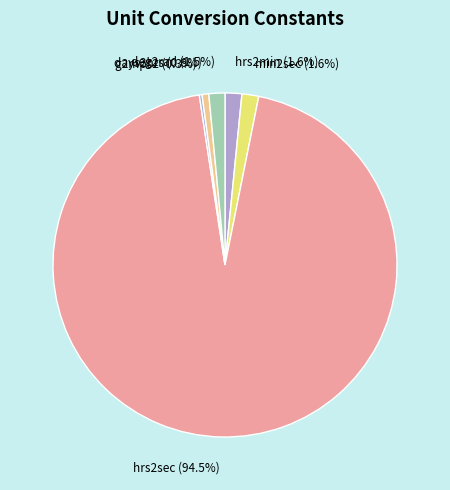

To the nearest percent, what is the difference between the largest and smallest slice percentages?

94%